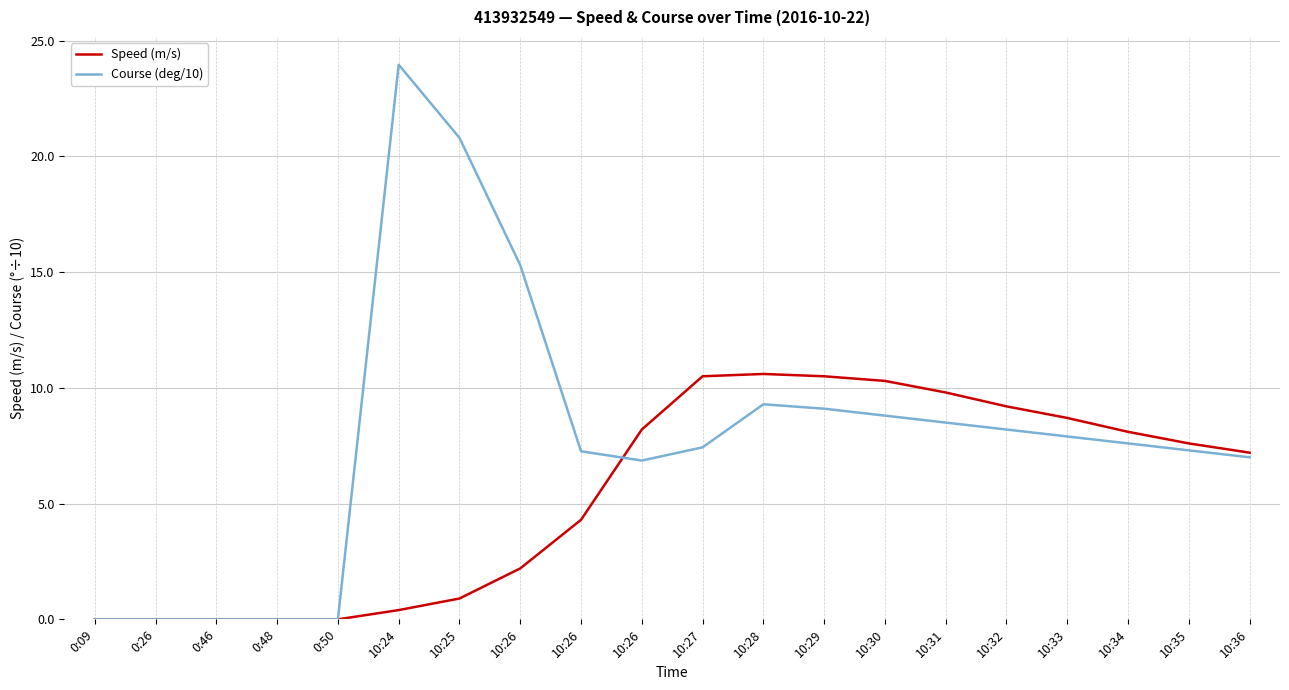

What is the maximum value shown in the chart?

24.0